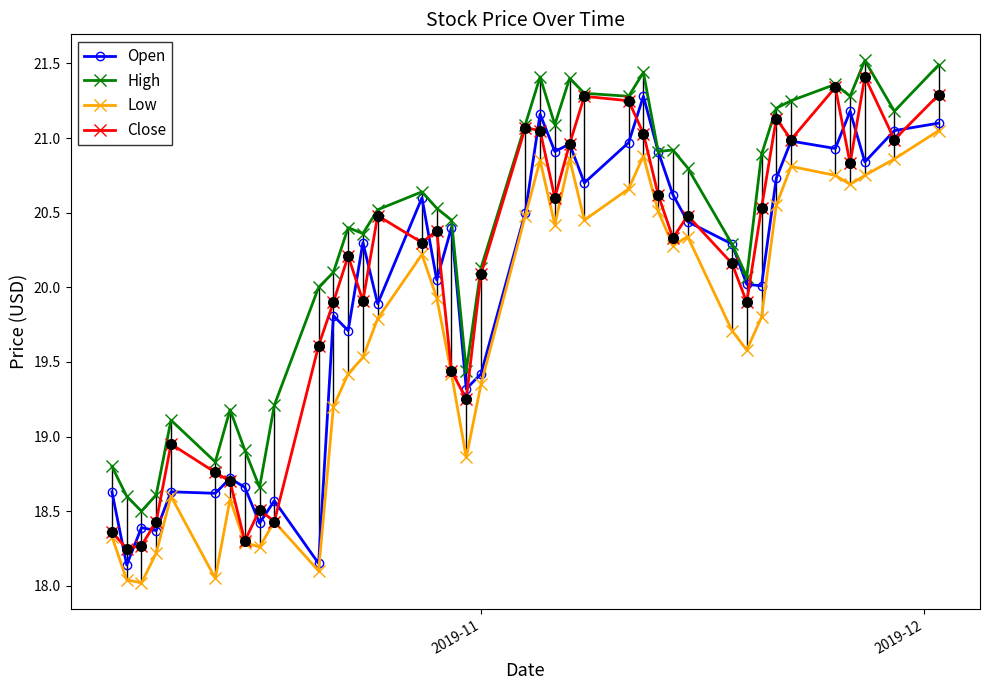

What are all the series names shown in the legend?

Open, High, Low, Close